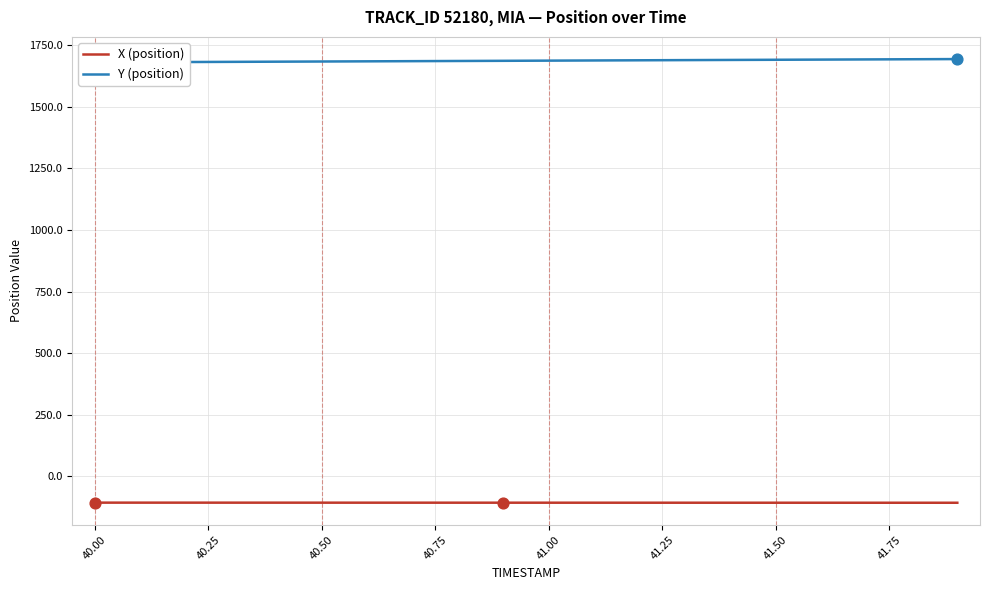

Which series reaches the maximum Y coordinate?

Y (position)